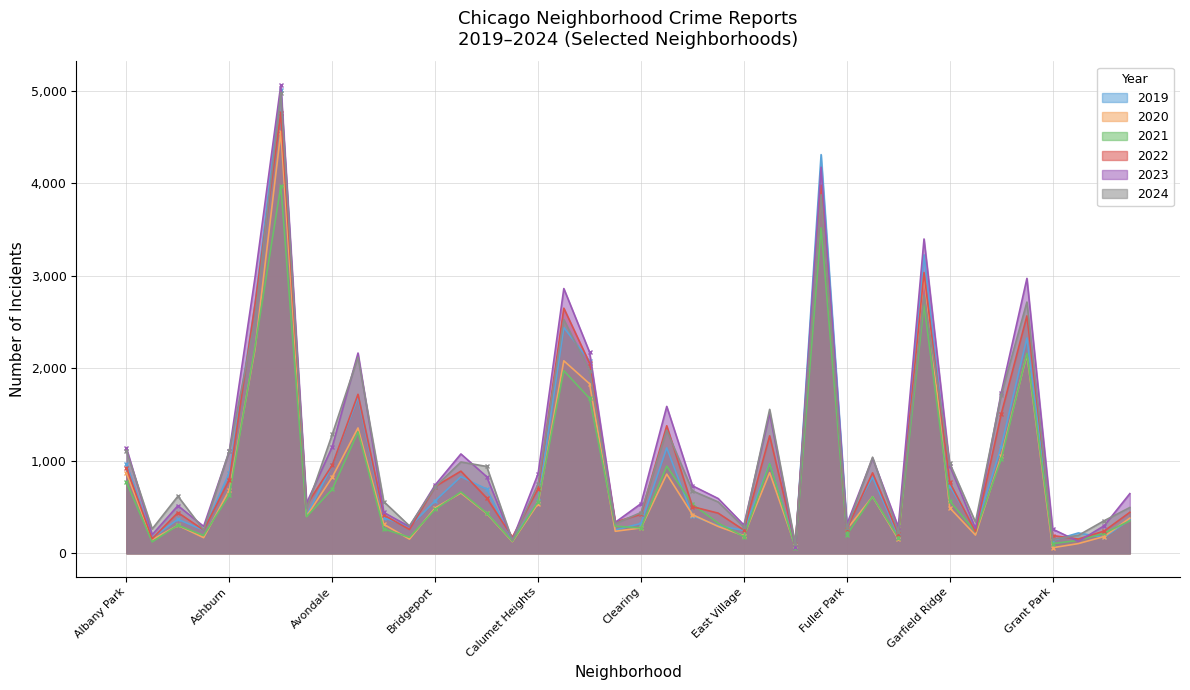

What is the value of the 2022 point at the 40th from the left?

443